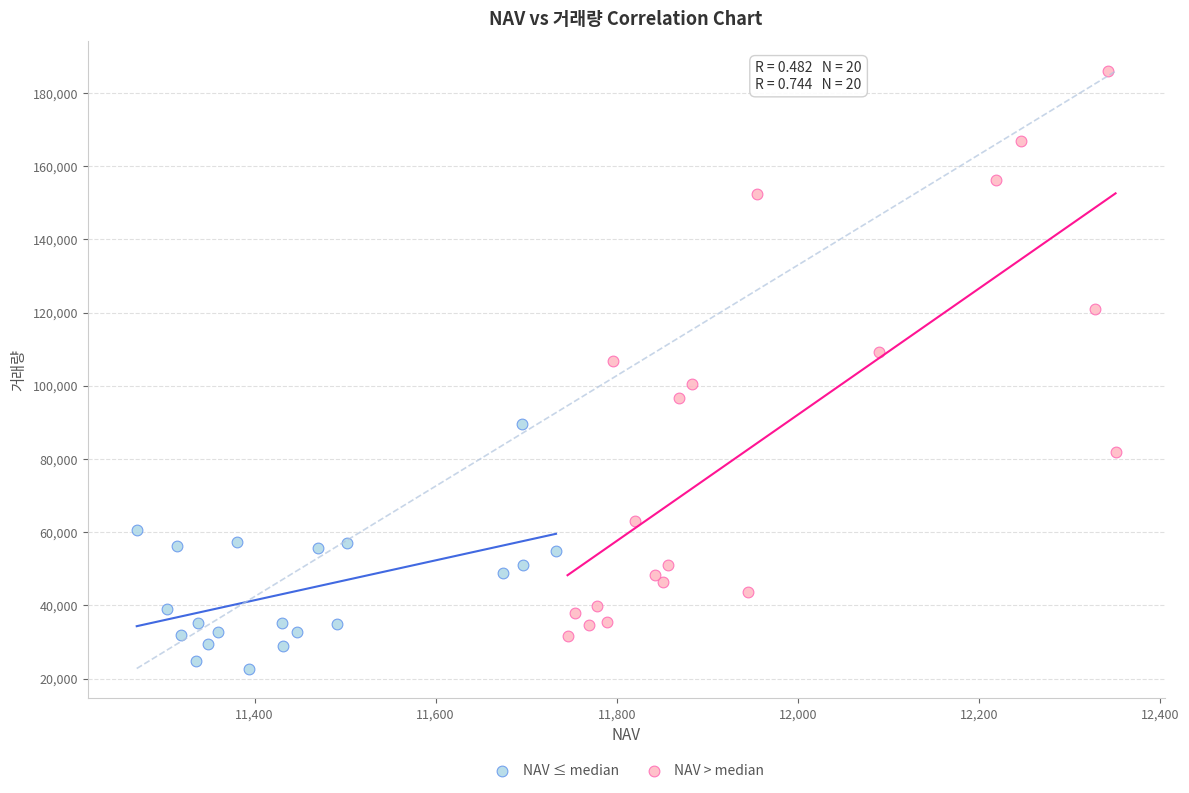

Which series contains the lowest Y value?

NAV ≤ median